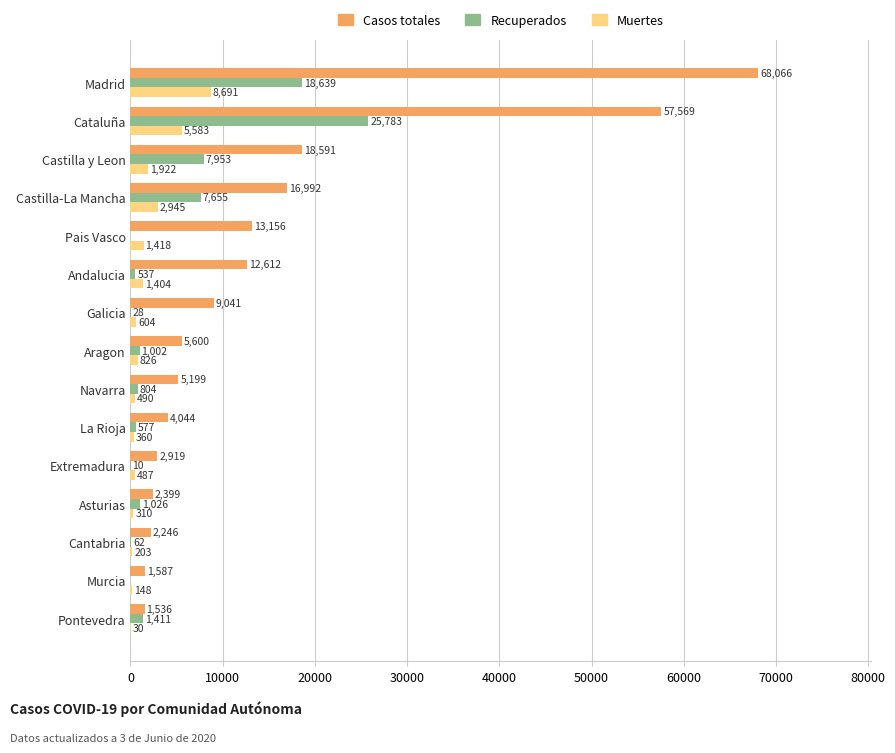

What are all the series names shown in the legend?

Casos totales, Recuperados, Muertes